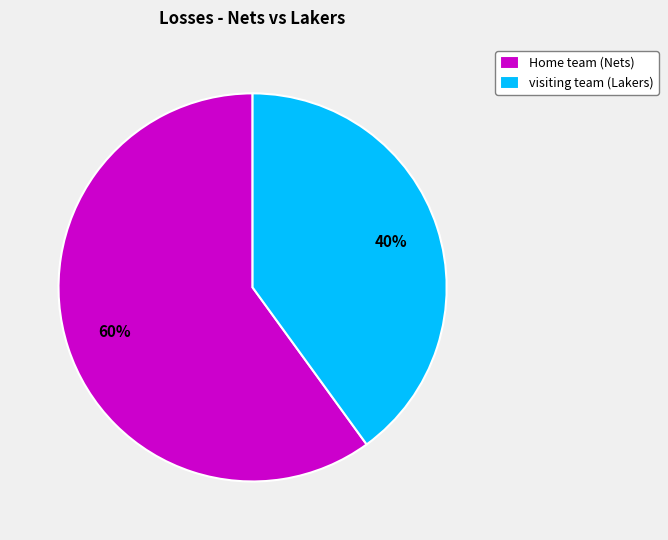

How many segments does this pie chart have?

2